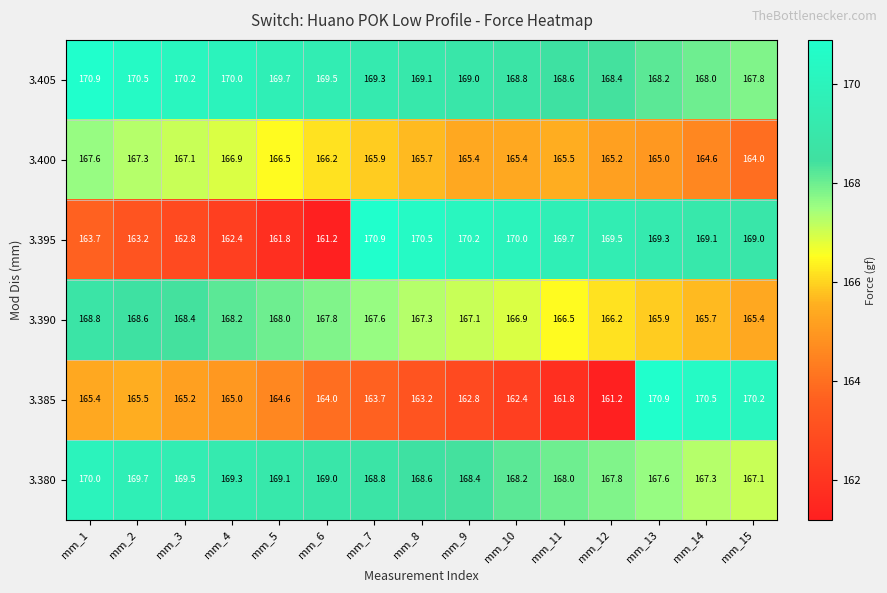

What value does the 3.390 series have at mm_10?

166.9